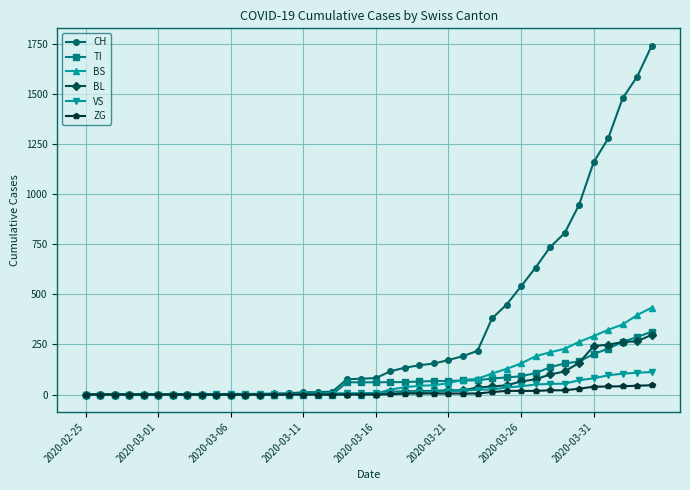

What is the maximum value for BL?

298